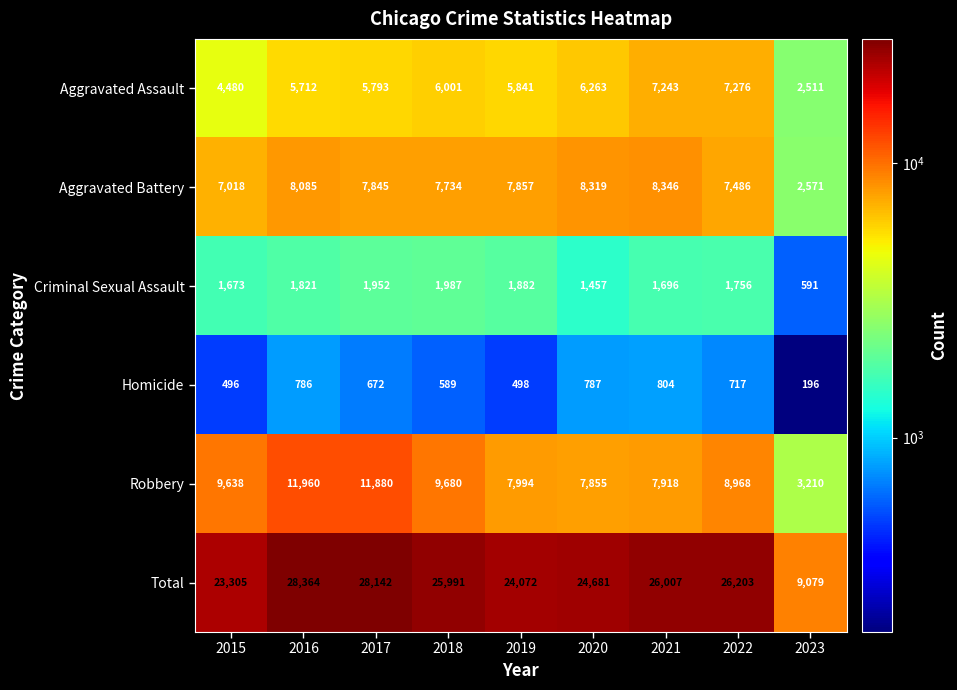

What is the smallest value displayed?

196